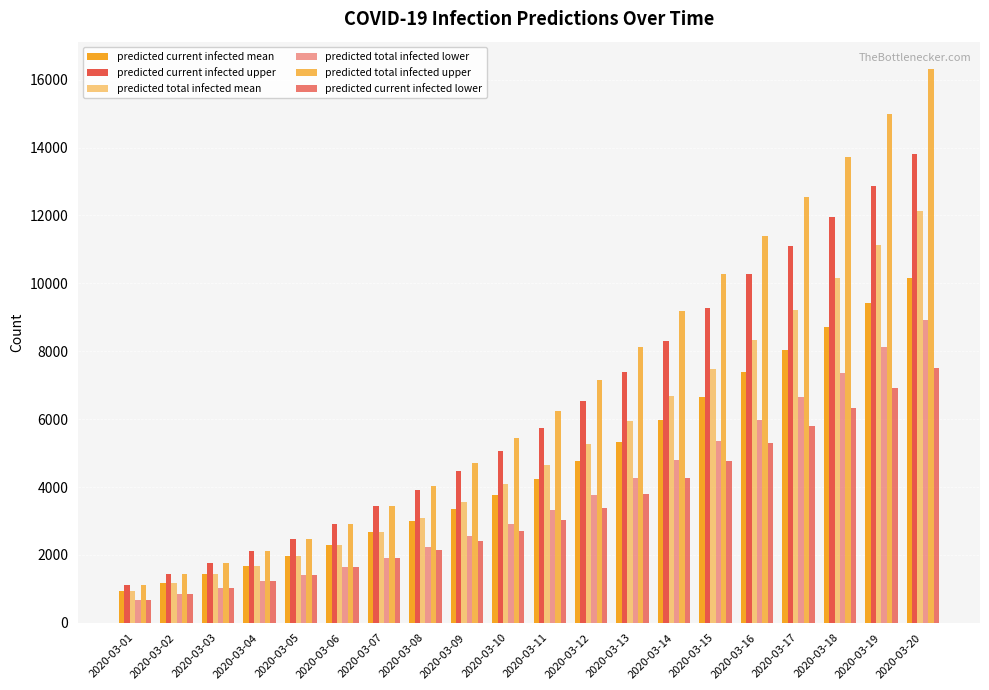

How many bars are there in total?

120